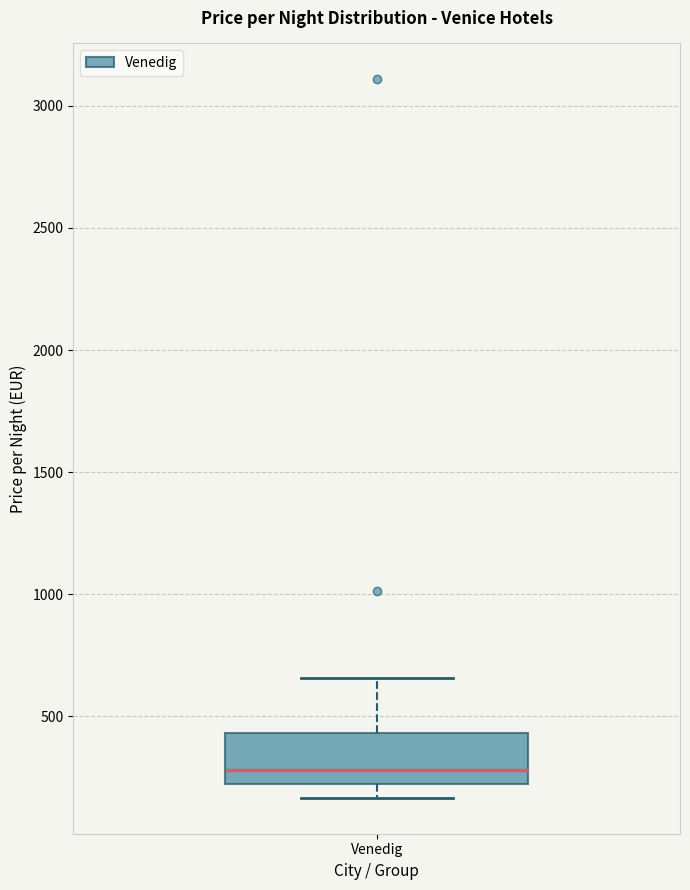

Where is the lower edge of the box for Venedig on the y-axis? The values are not printed on the chart, so give them approximately, as read against the axis.

250